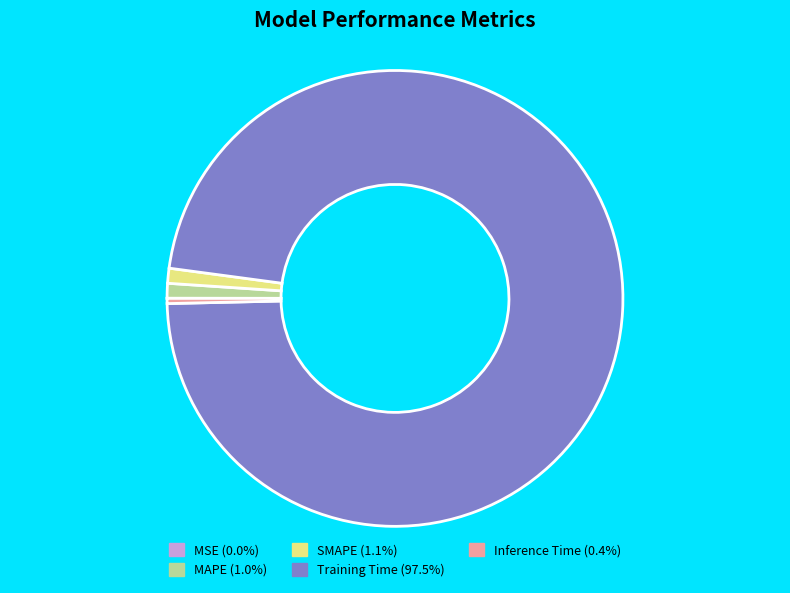

Does any single category account for the majority?

Yes